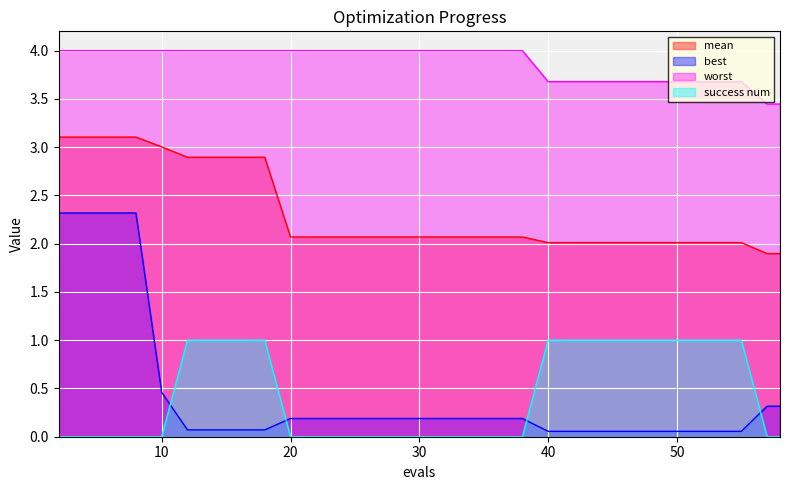

What is the maximum value shown in the chart?

4.0